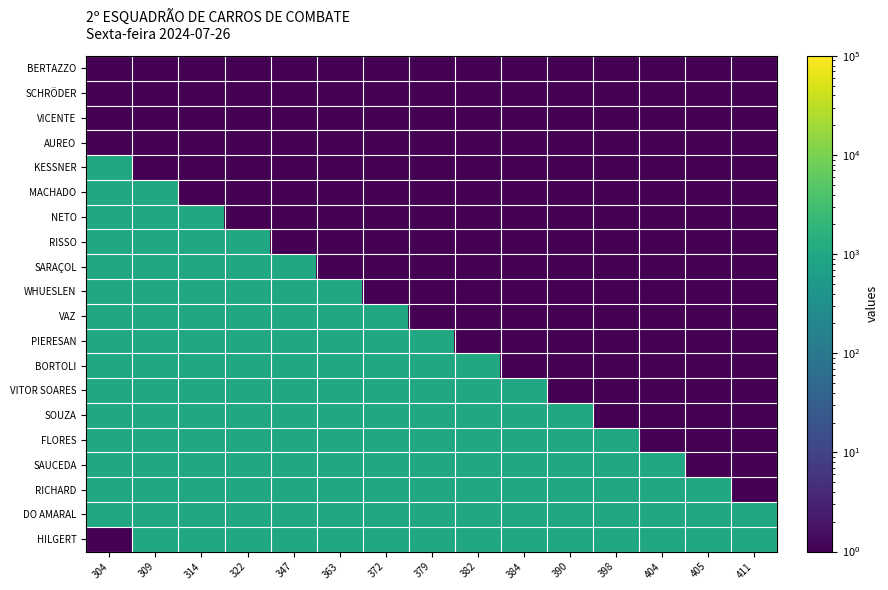

What is the difference between the highest and lowest values at 304?

1000.5